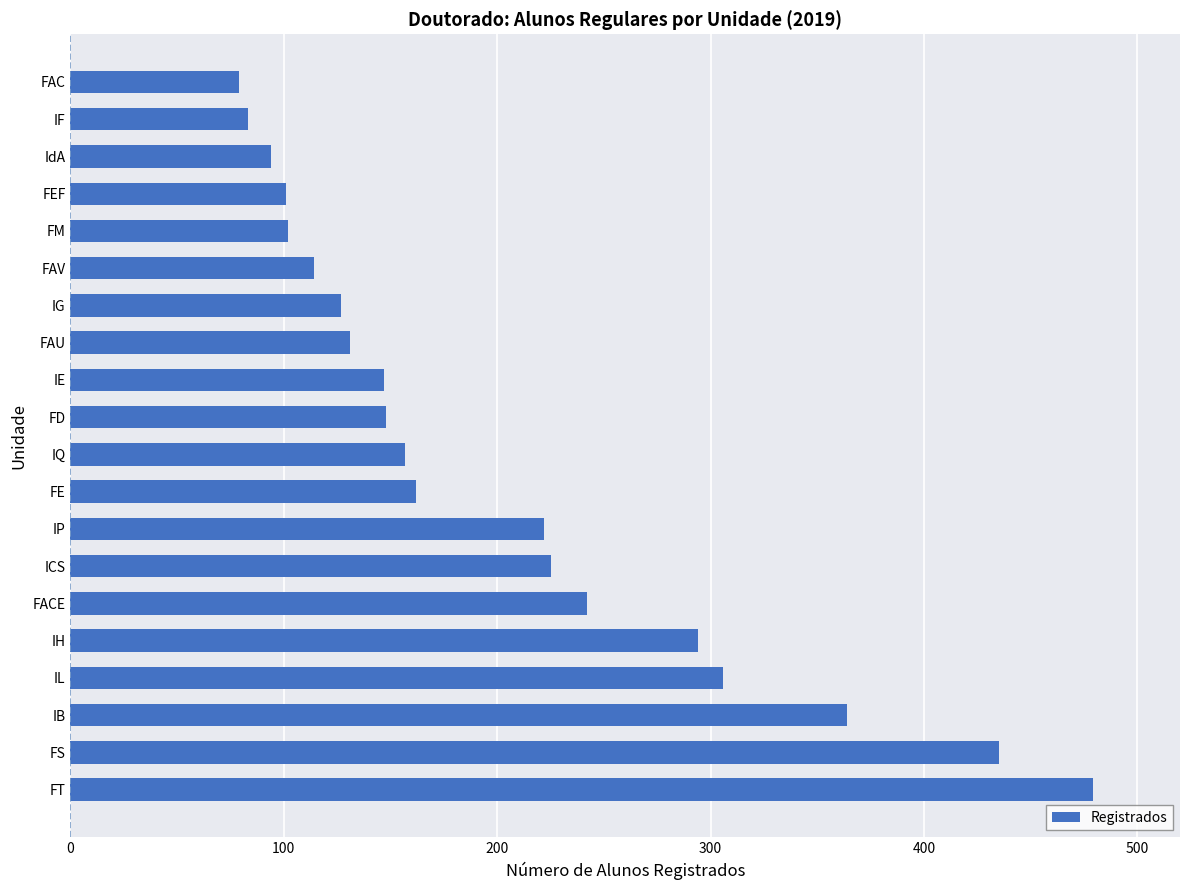

What is the difference between the values at FEF and IB?

263